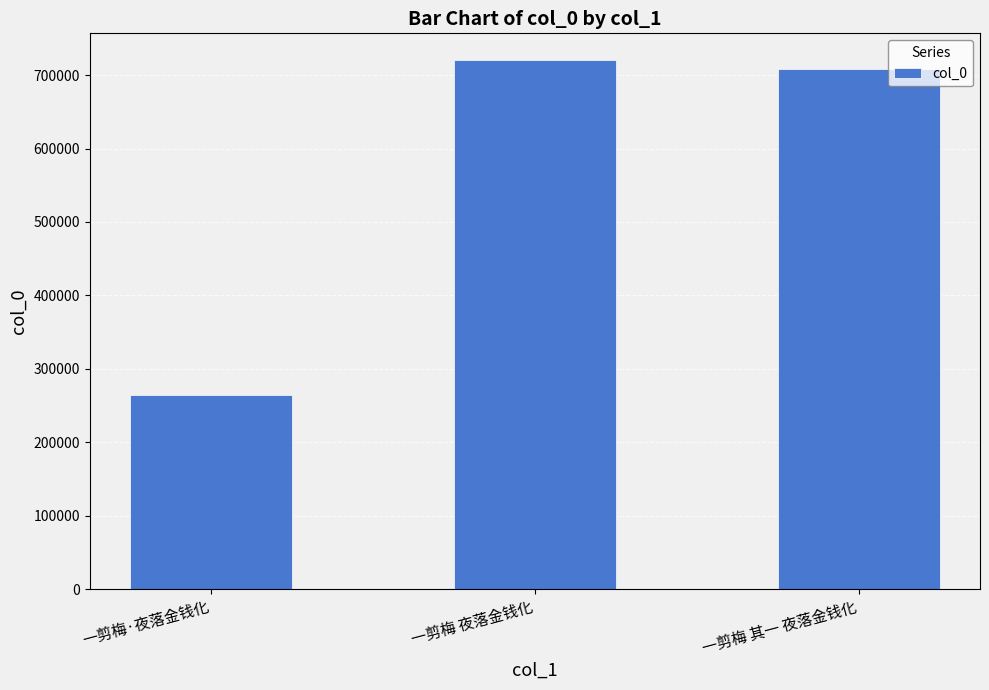

What is the value of the 1st bar from the left?

263831